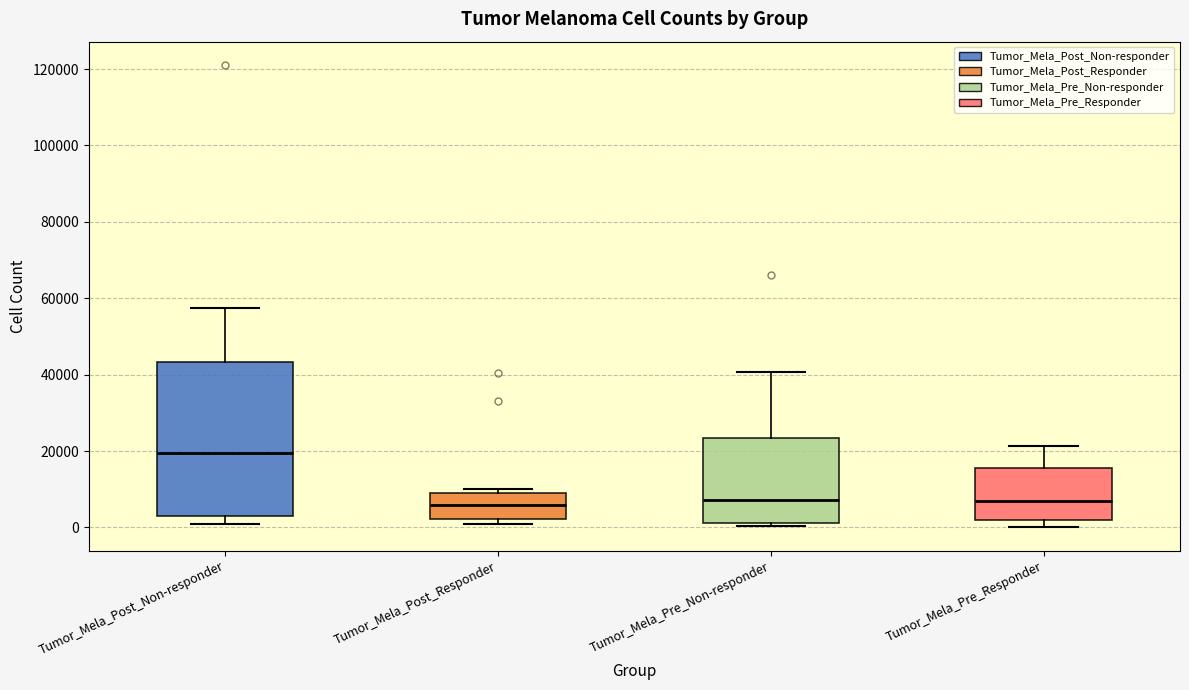

Comparing the boxes themselves (not the whiskers), which one is the tallest?

Tumor_Mela_Post_Non-responder